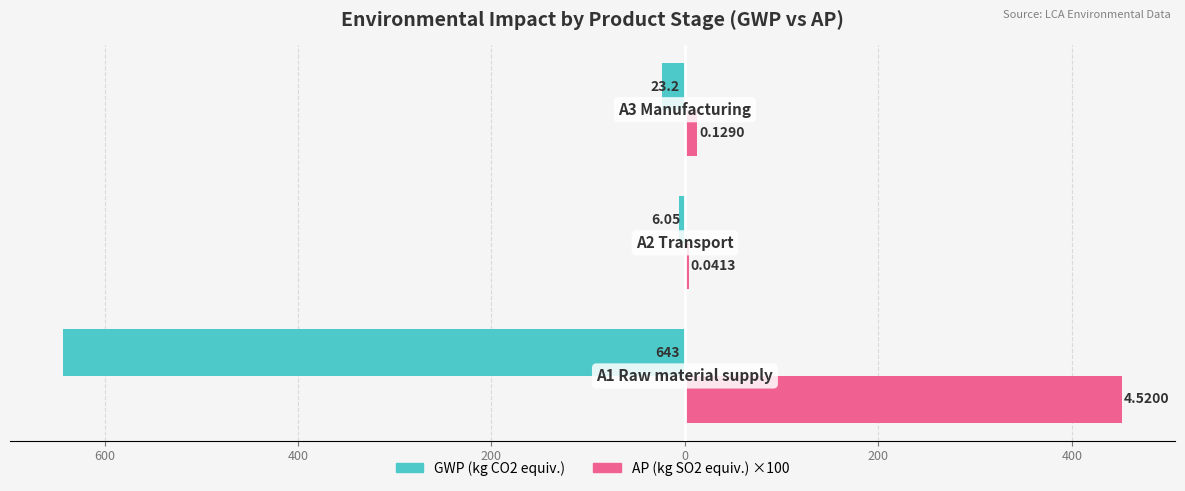

At how many categories does at least one series exceed 71?

1